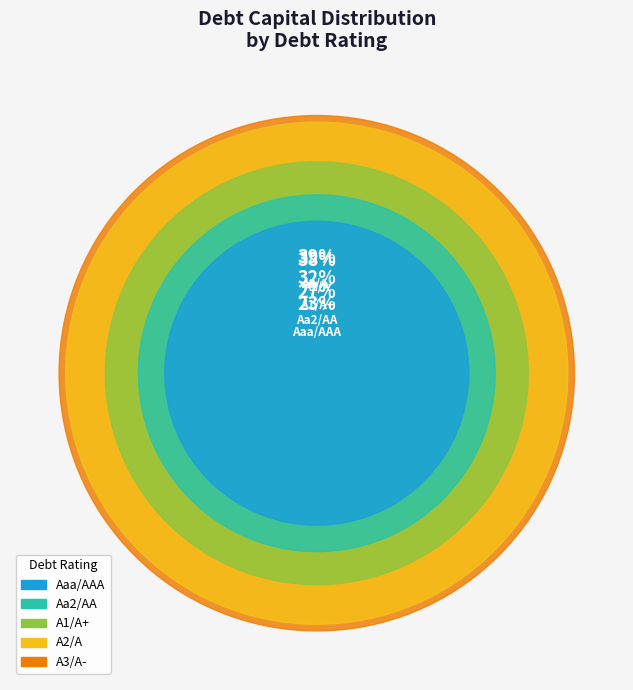

Is A2/A the majority of the pie?

No